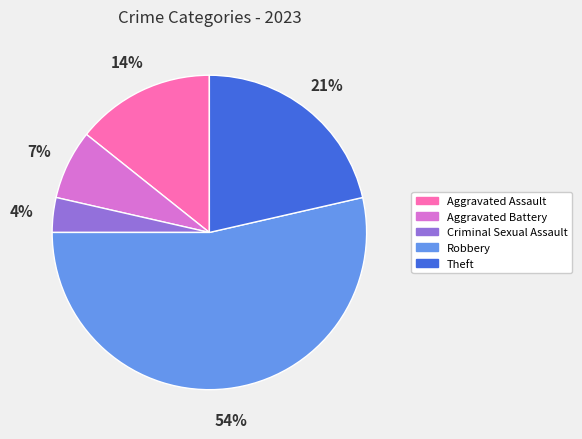

To the nearest percent, what percentage of the pie is Aggravated Assault?

14%